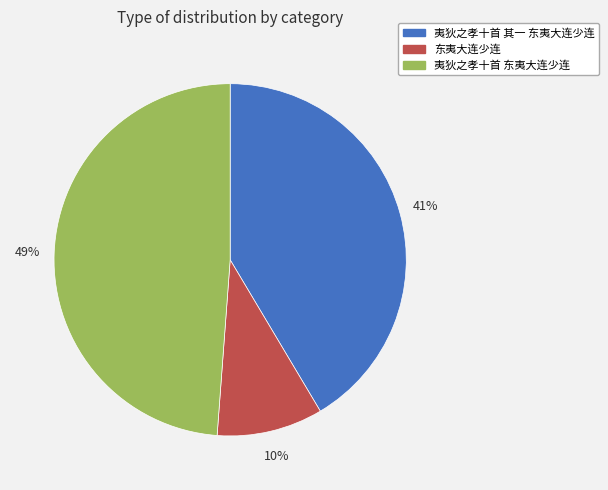

True or false: 东夷大连少连 accounts for 1% of the total.

False